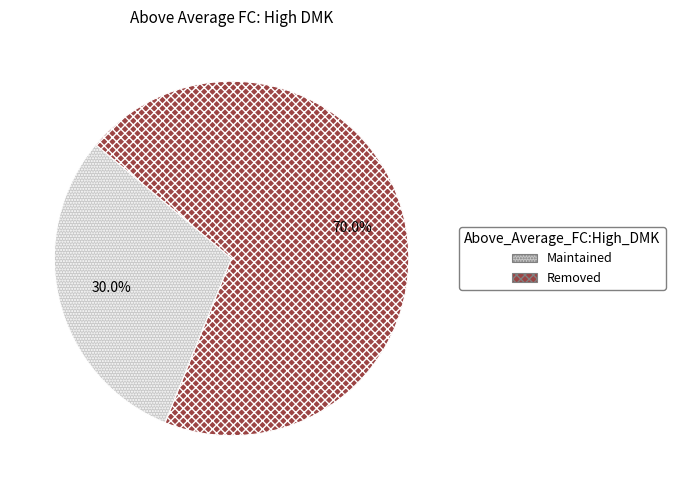

What is the majority slice?

Removed